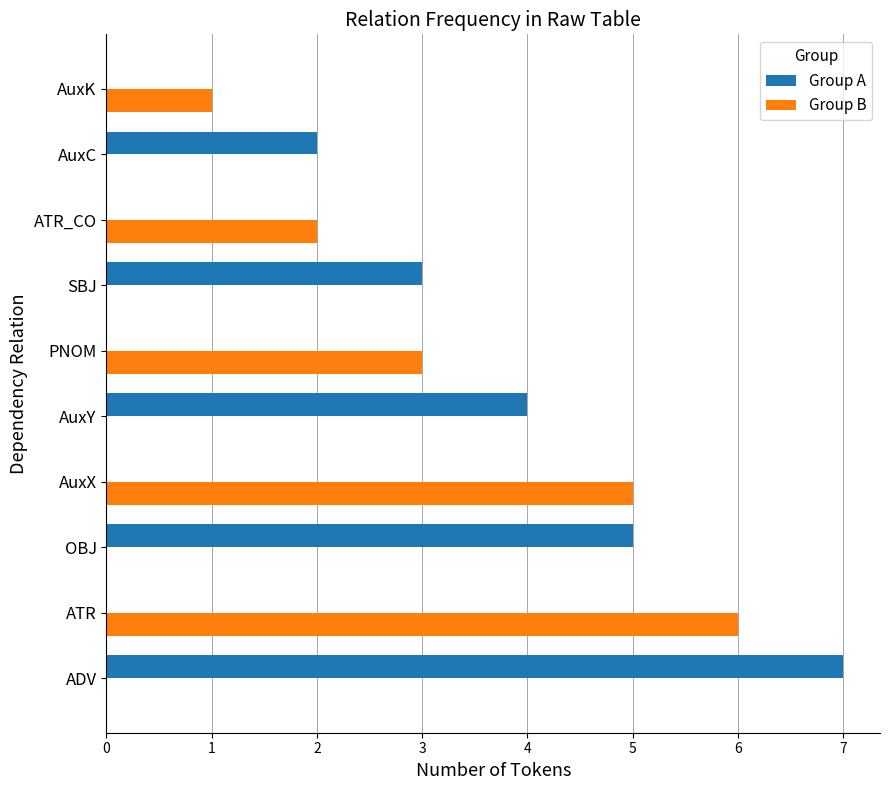

Which series changed the most between ATR and OBJ?

Group B